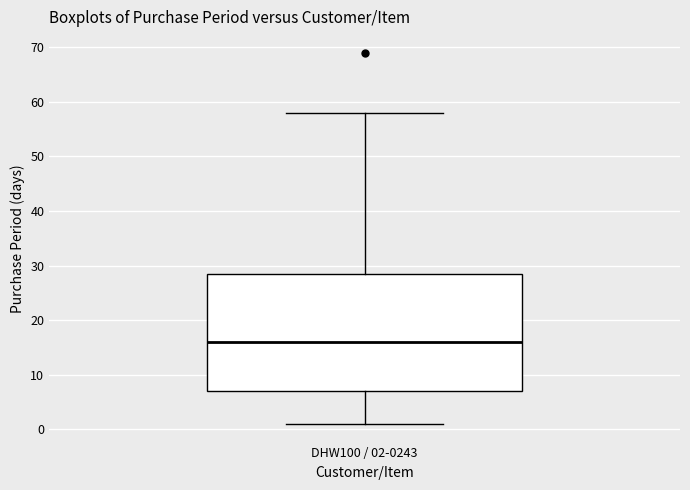

Transcribe this box plot: give where the median line is, the range the box spans, and where the two whiskers end, as read against the y-axis. The values are not printed on the chart, so give them approximately, as read against the axis.

median 16, box 7 to 29, whiskers 1 to 58